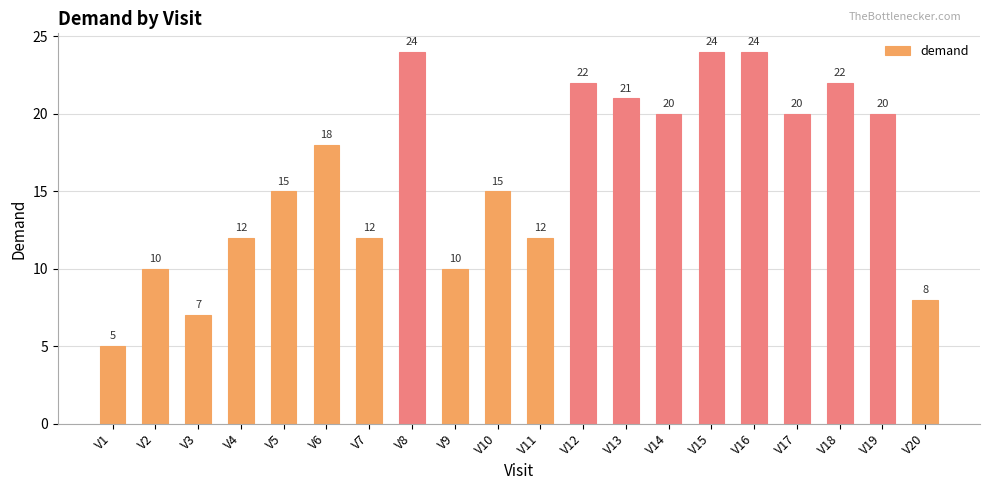

What is the minimum value shown in the chart?

5